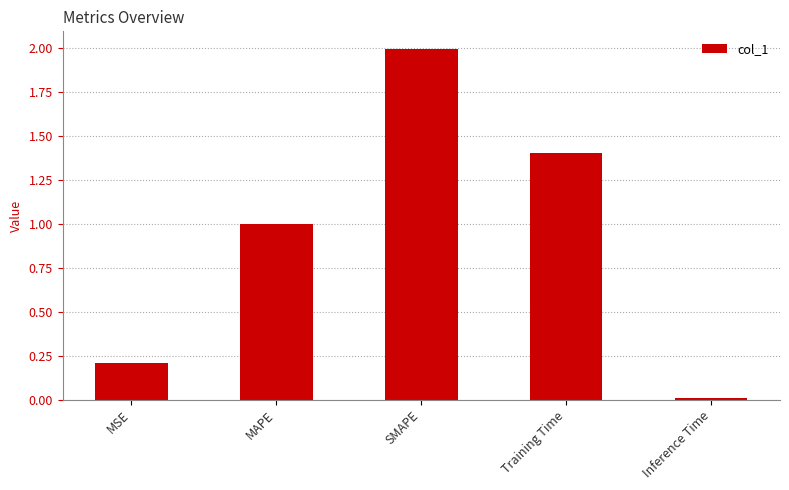

Which category has the lowest value across all series?

Inference Time